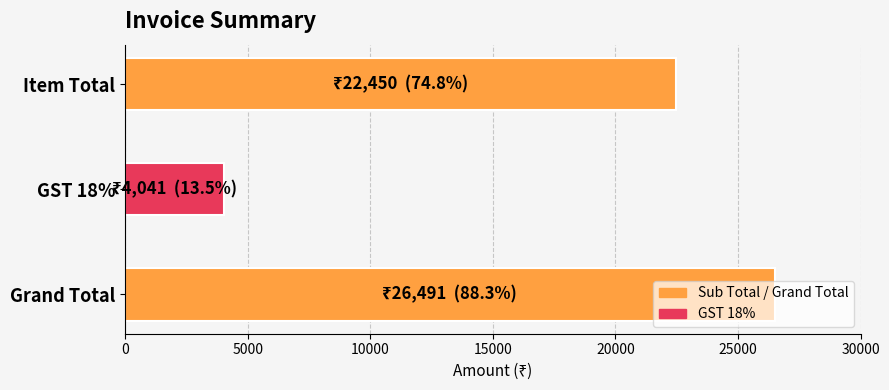

List the labels in order of value, largest first.

Grand Total, Item Total, GST 18%